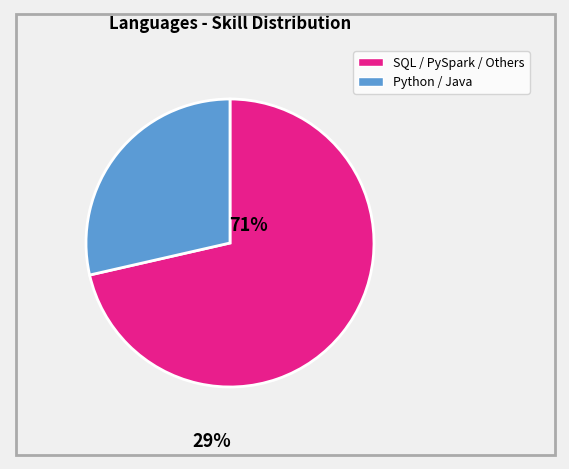

Is there any slice that represents more than half of the pie?

Yes